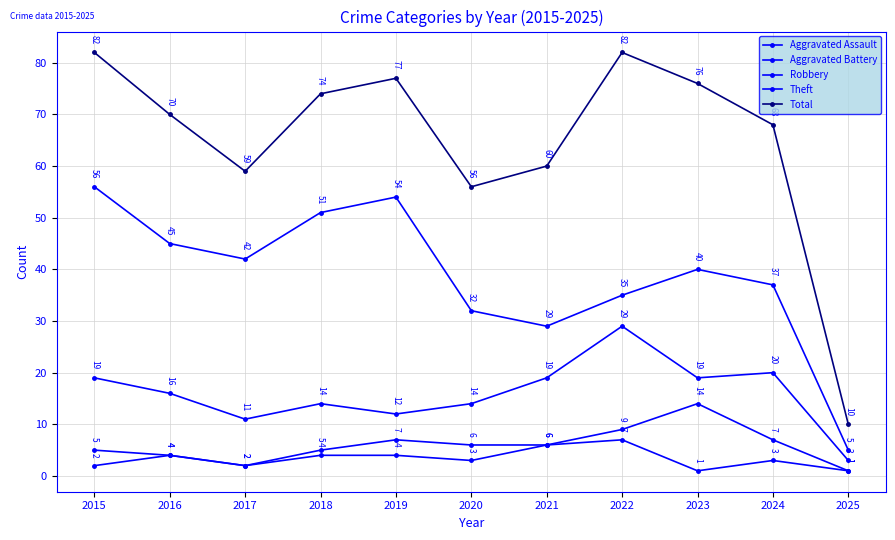

What is the lowest value of the Theft series?

5